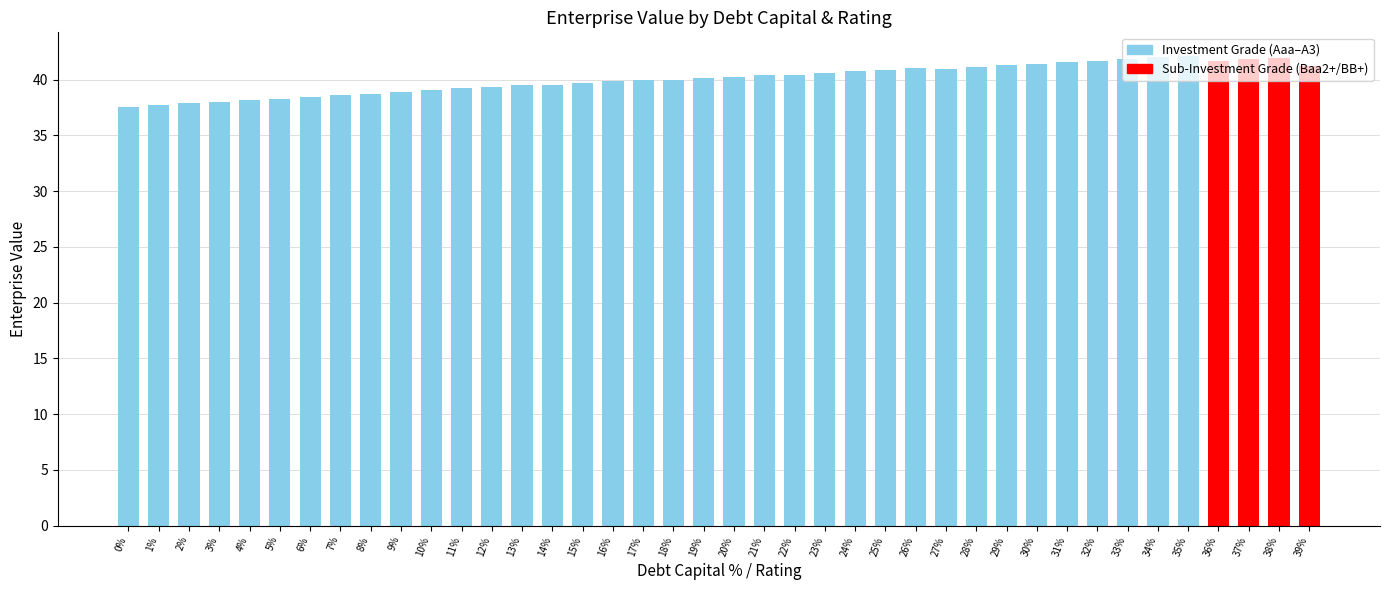

What is the maximum value shown in the chart?

42.1